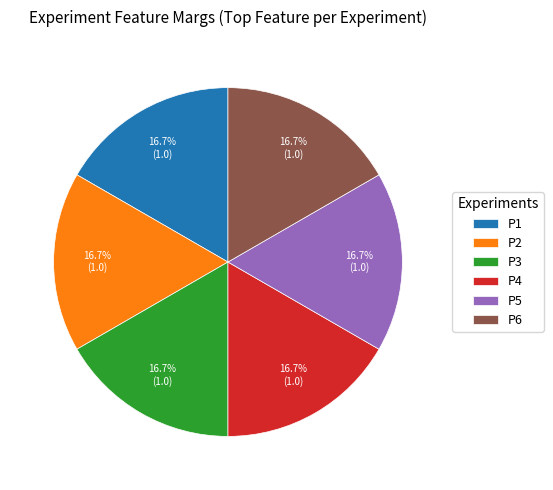

Is it true that P5 is 17% of the pie?

True